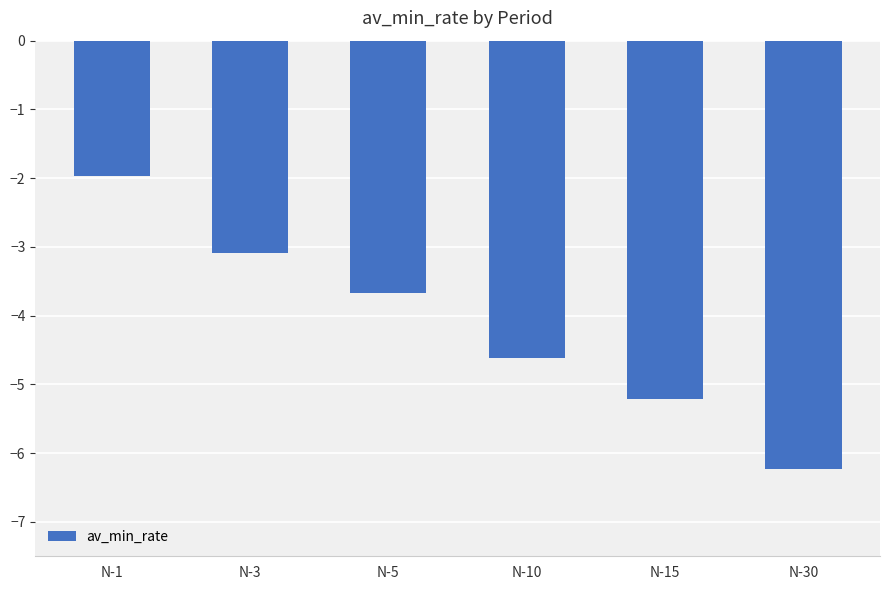

What is the change in value from N-3 to N-10?

-1.5